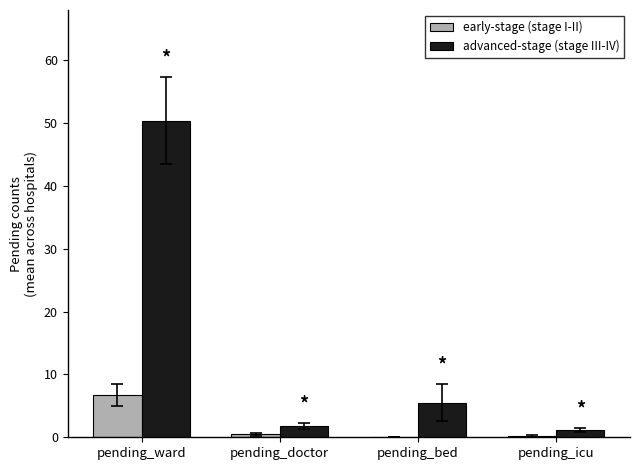

Where is advanced-stage (stage III-IV) nearest to the value 25?

pending_bed